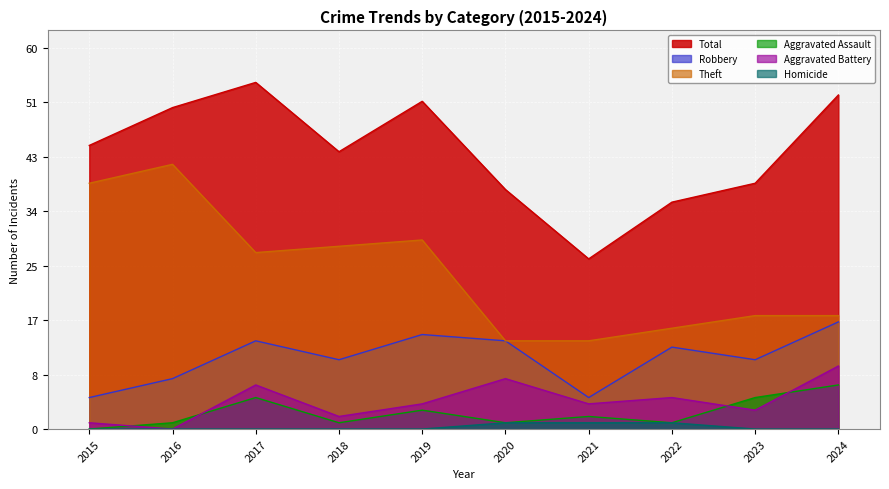

What is the difference between the Aggravated Battery values at 2023 and 2022?

2